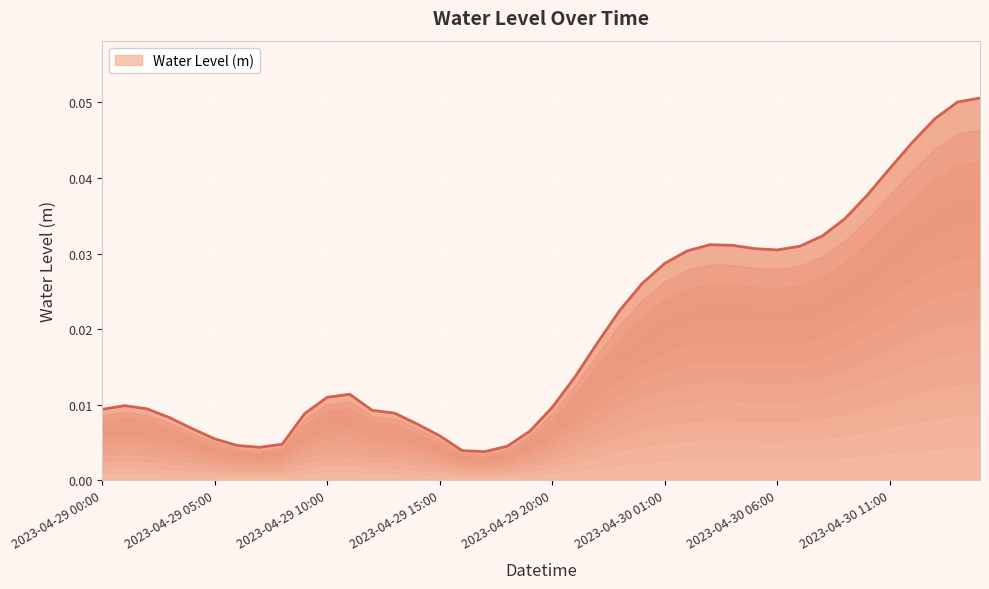

How many categories are shown in the chart?

40